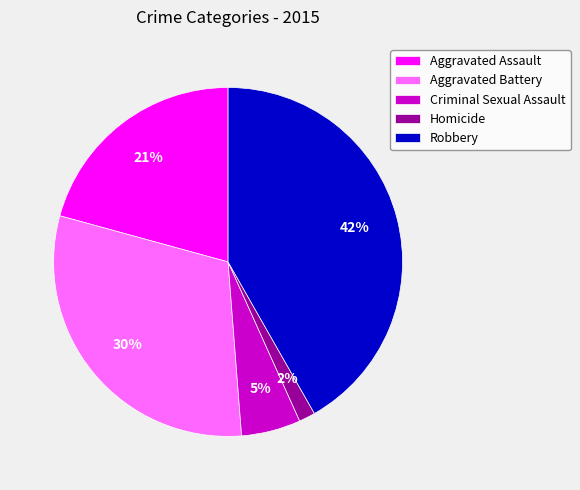

Which slice is the smallest?

Homicide